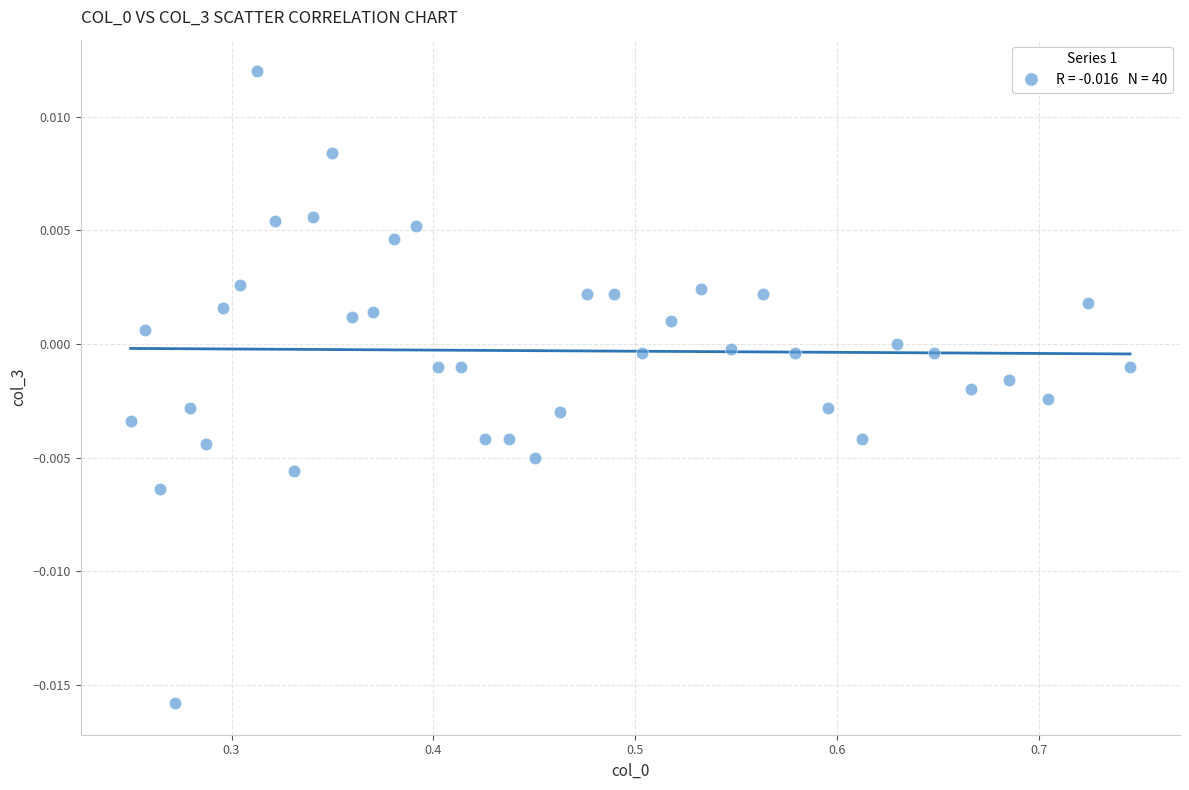

What is the range of X values (max minus min)?

0.5